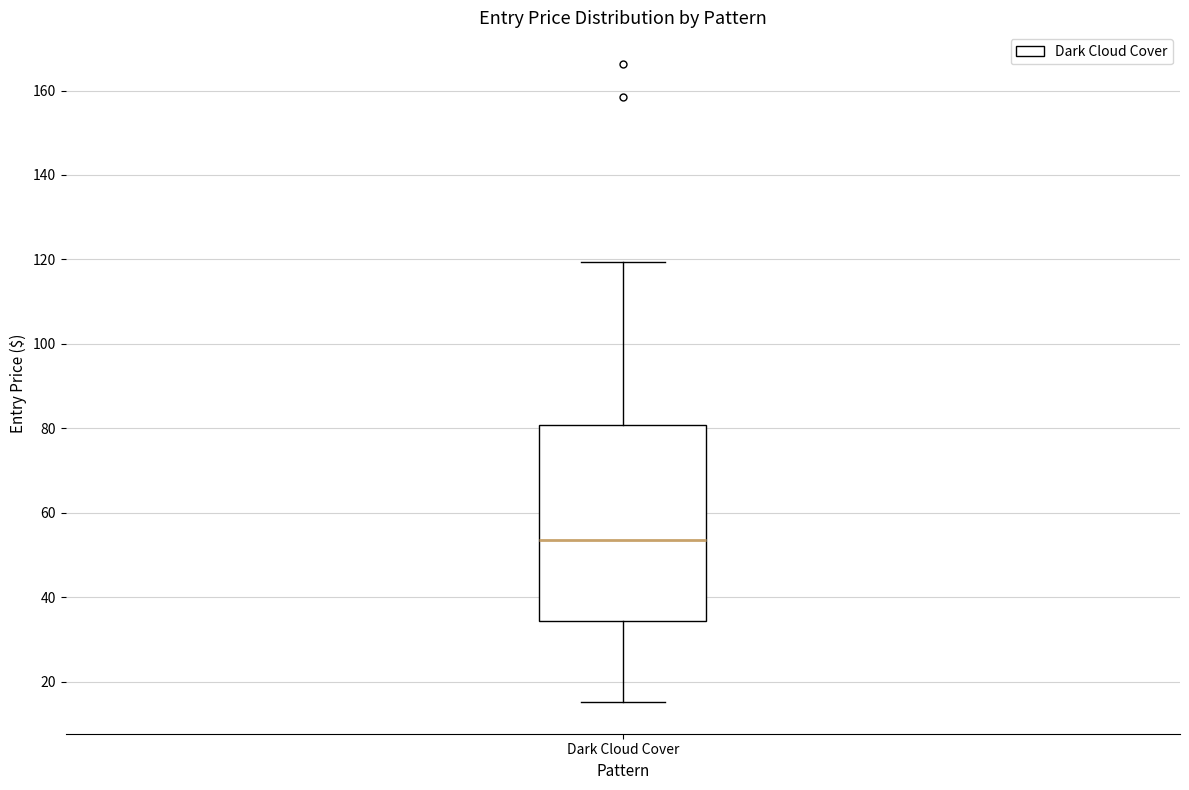

Transcribe this box plot: give where the median line is, the range the box spans, and where the two whiskers end, as read against the y-axis. The values are not printed on the chart, so give them approximately, as read against the axis.

median 54, box 34 to 80, whiskers 16 to 120